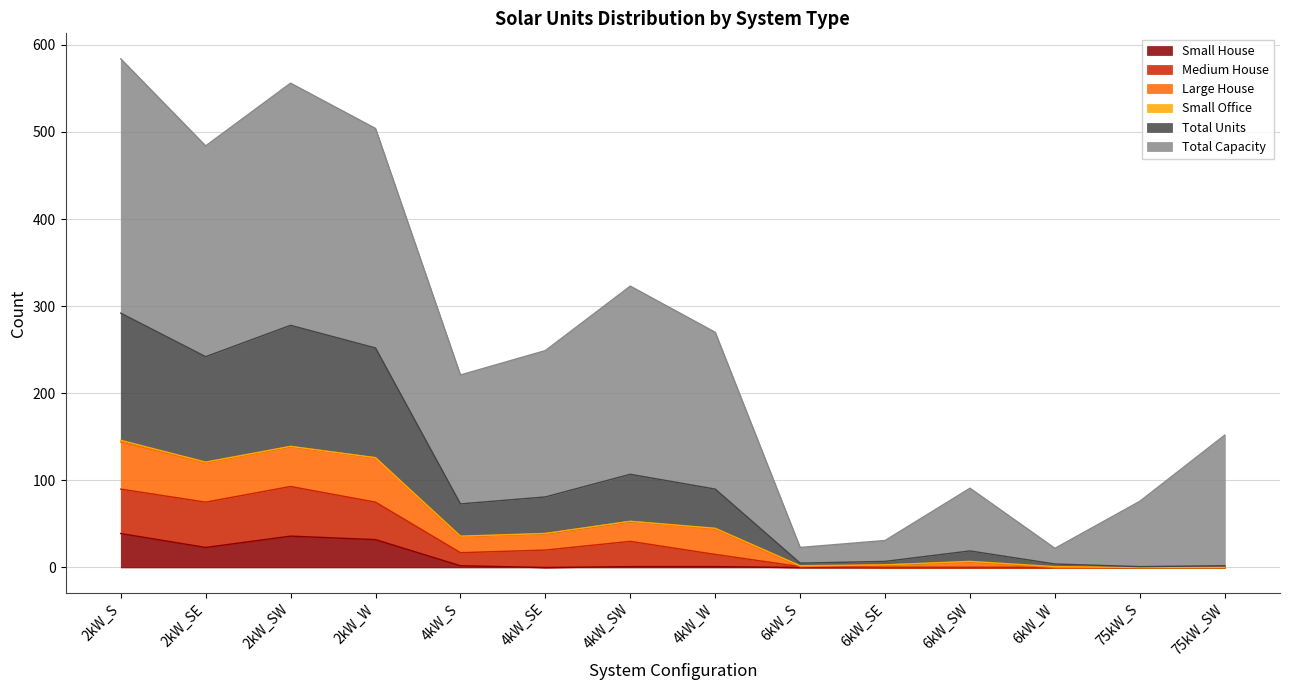

The value of Large House at 6kW_SW is 4. True or false?

False